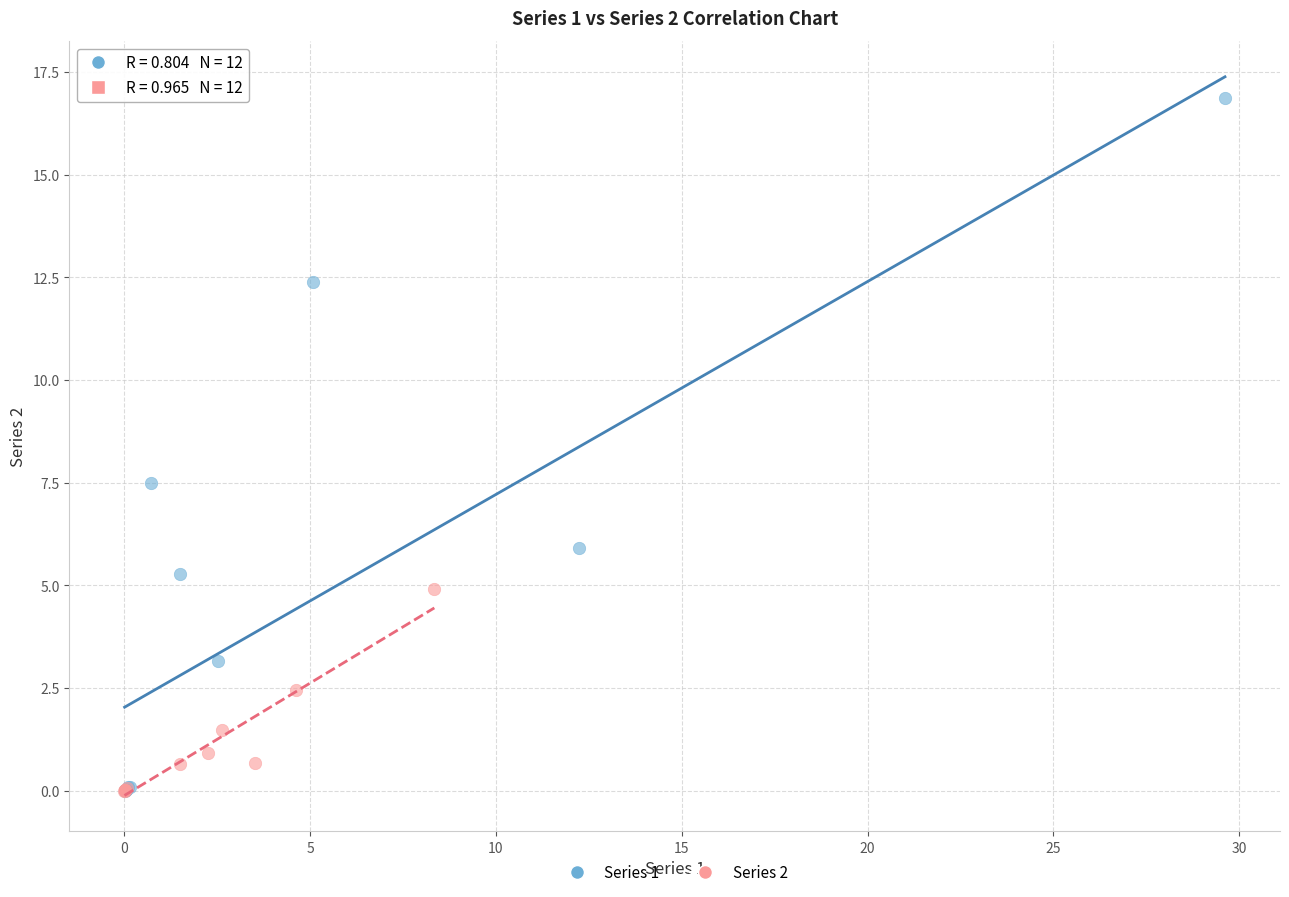

Which series reaches the maximum Y coordinate?

Series 1